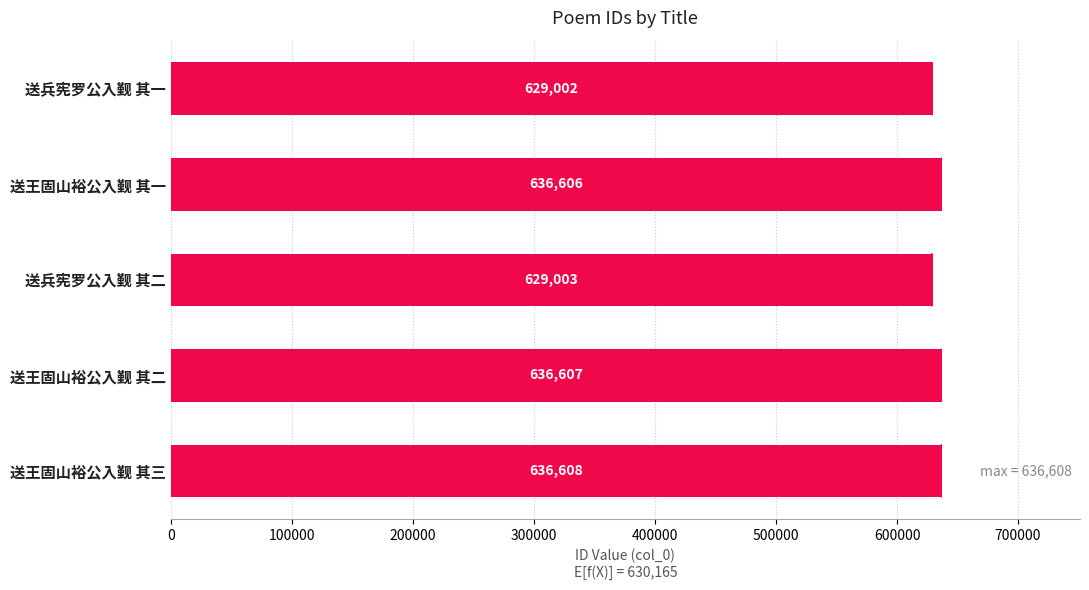

What is the change in value from 送兵宪罗公入觐 其二 to 送王固山裕公入觐 其一?

+7603